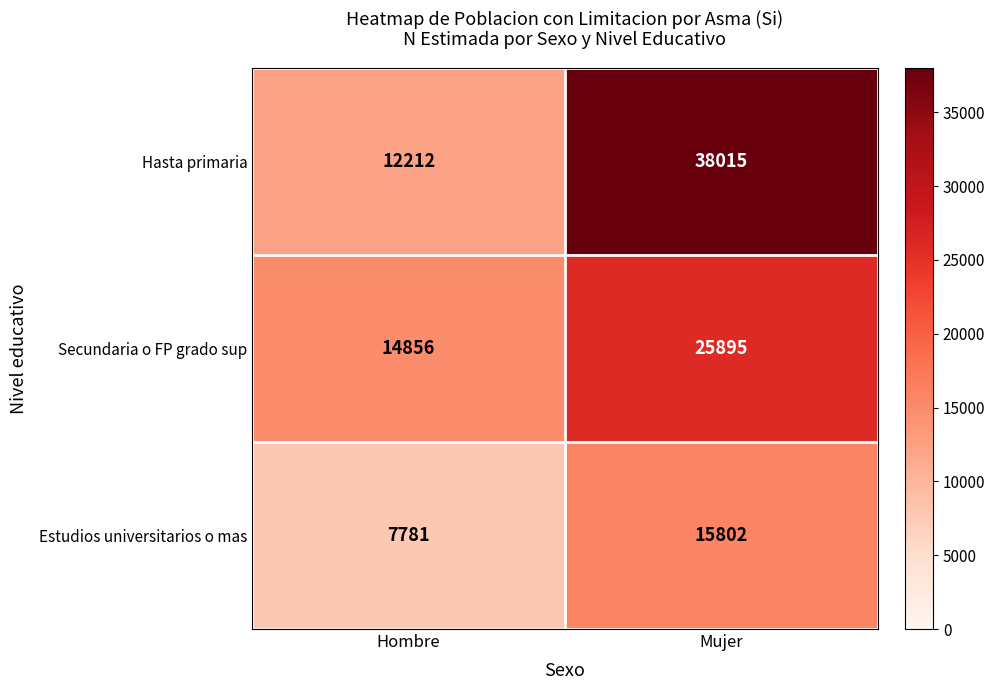

True or false: Estudios universitarios o mas has a value of 11697 at Hombre.

False